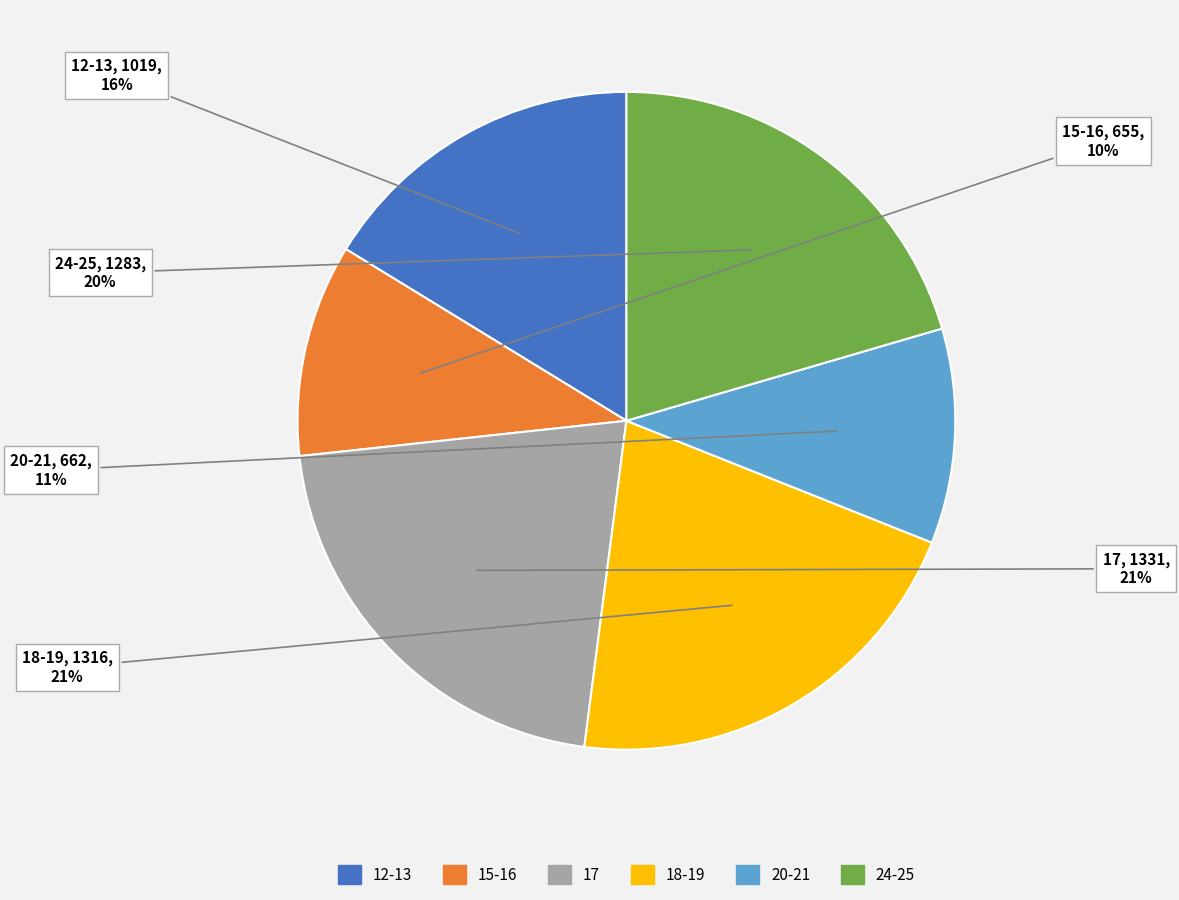

Is there a majority slice in this chart?

No